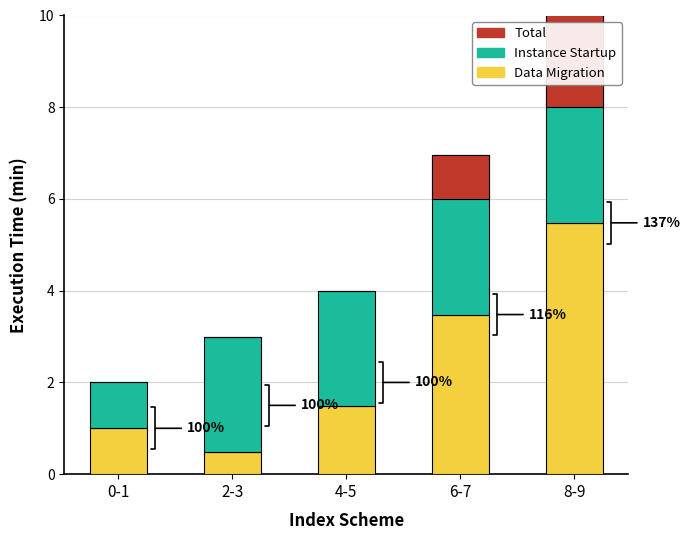

What are all the series names shown in the legend?

Data Migration, Instance Startup, Total